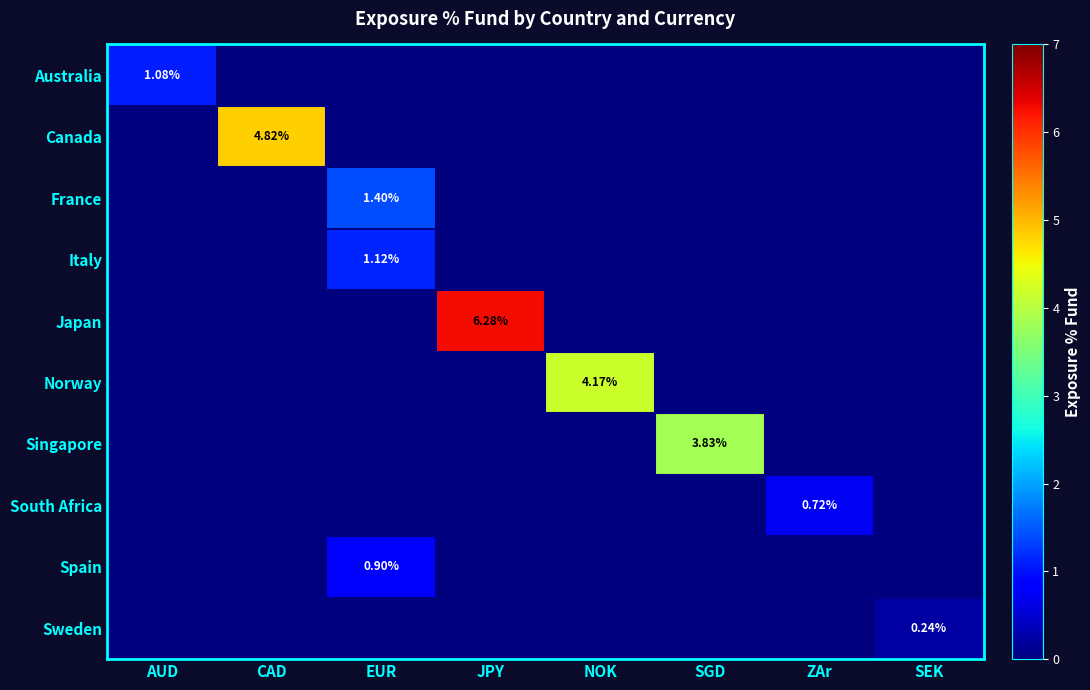

At how many categories does at least one series exceed 4?

3